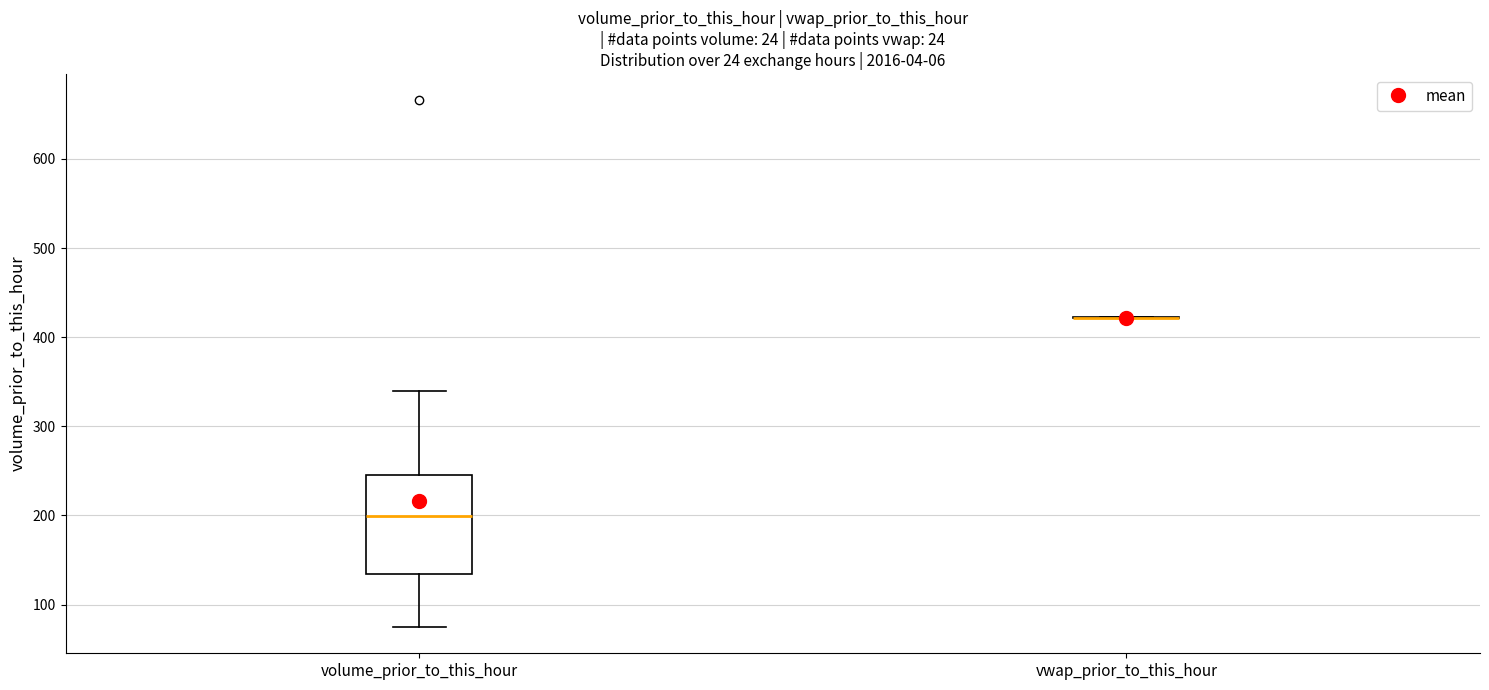

Reading left to right, read every box against the y-axis: the position of its median line, the range the box covers, and the ends of its whiskers. The values are not printed on the chart, so give them approximately, as read against the axis.

volume_prior_to_this_hour: median 200, box 130 to 250, whiskers 70 to 340
vwap_prior_to_this_hour: box collapsed to a line at 420, whiskers 420 to 420